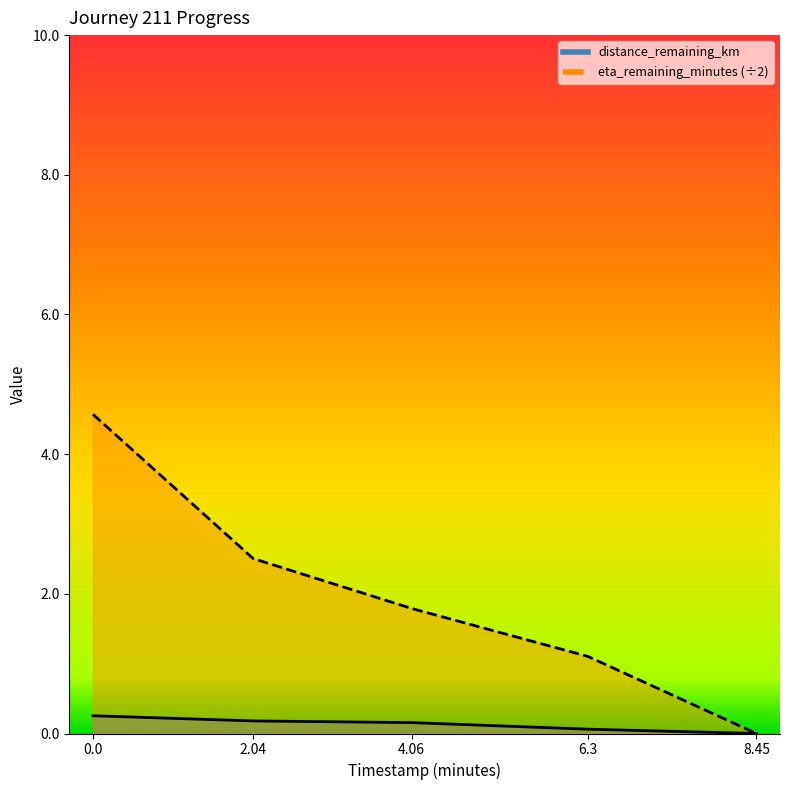

What is the sum of all eta_remaining_minutes values?

10.0